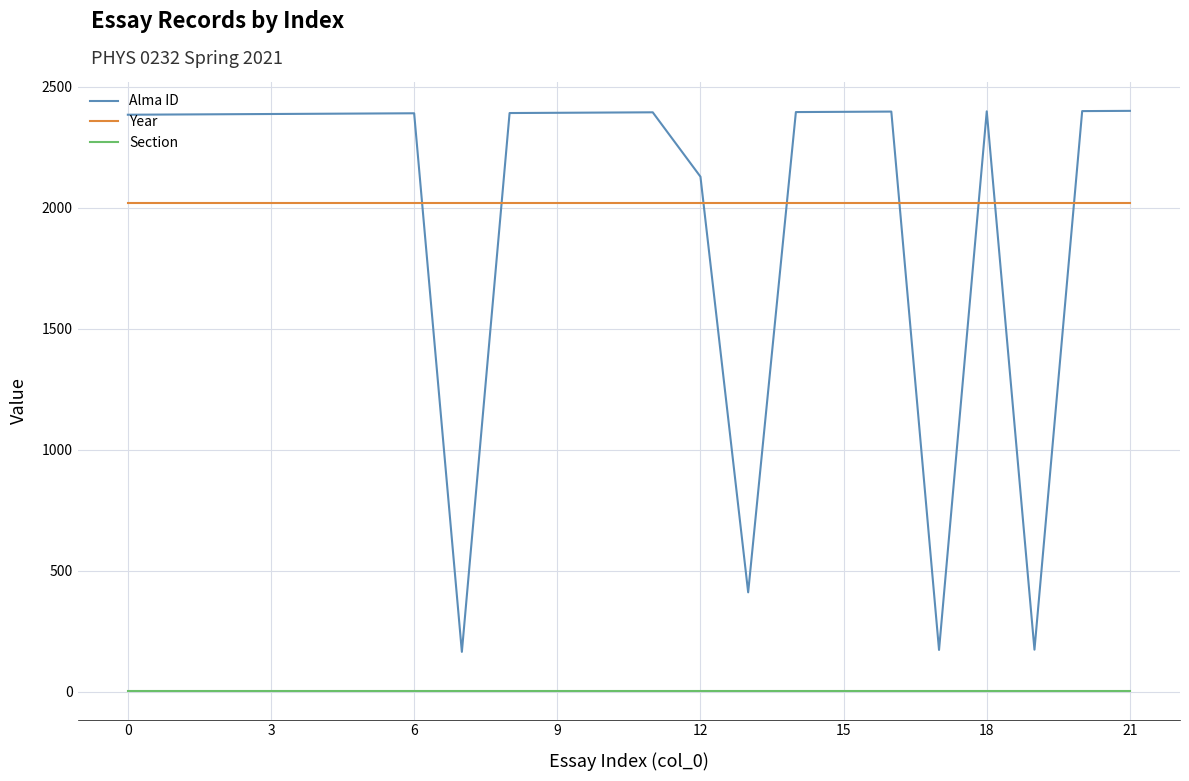

How many intersections are there between Year and Alma ID?

8